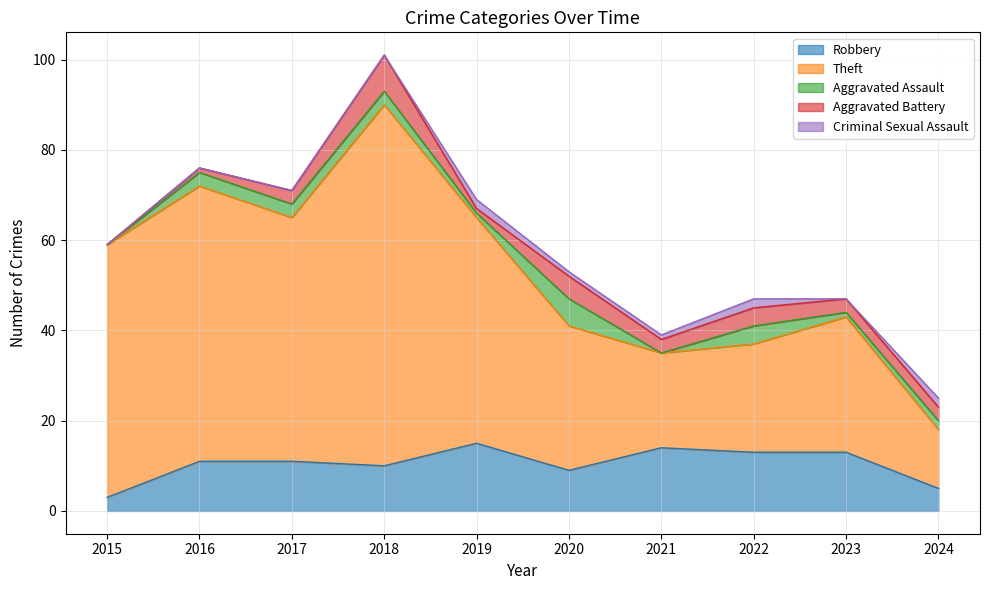

True or false: Criminal Sexual Assault and Aggravated Battery intersect in this chart.

True